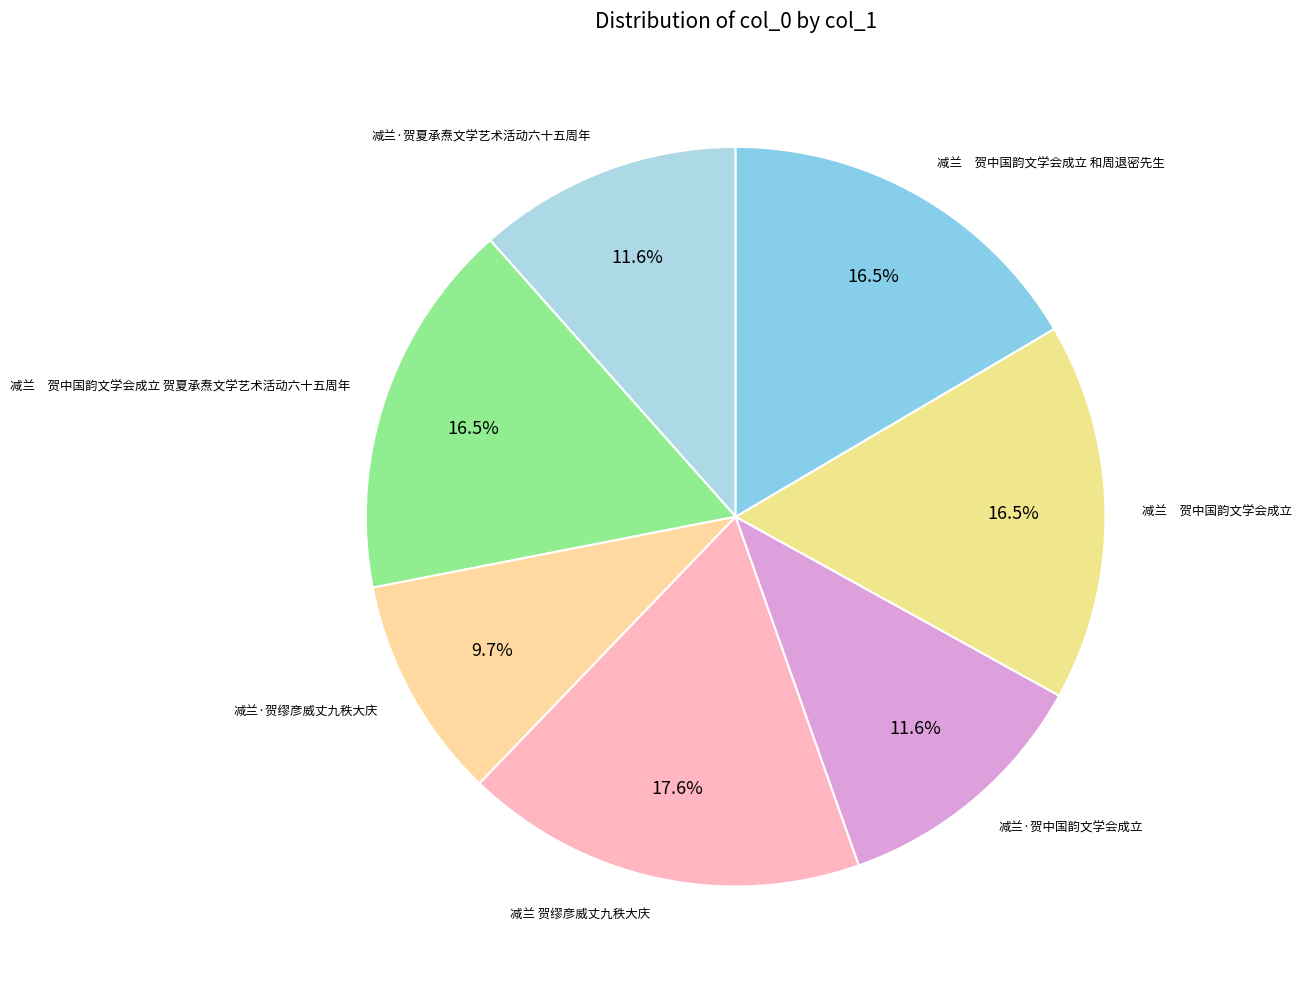

True or false: 减兰·贺夏承焘文学艺术活动六十五周年 accounts for 20% of the total.

False